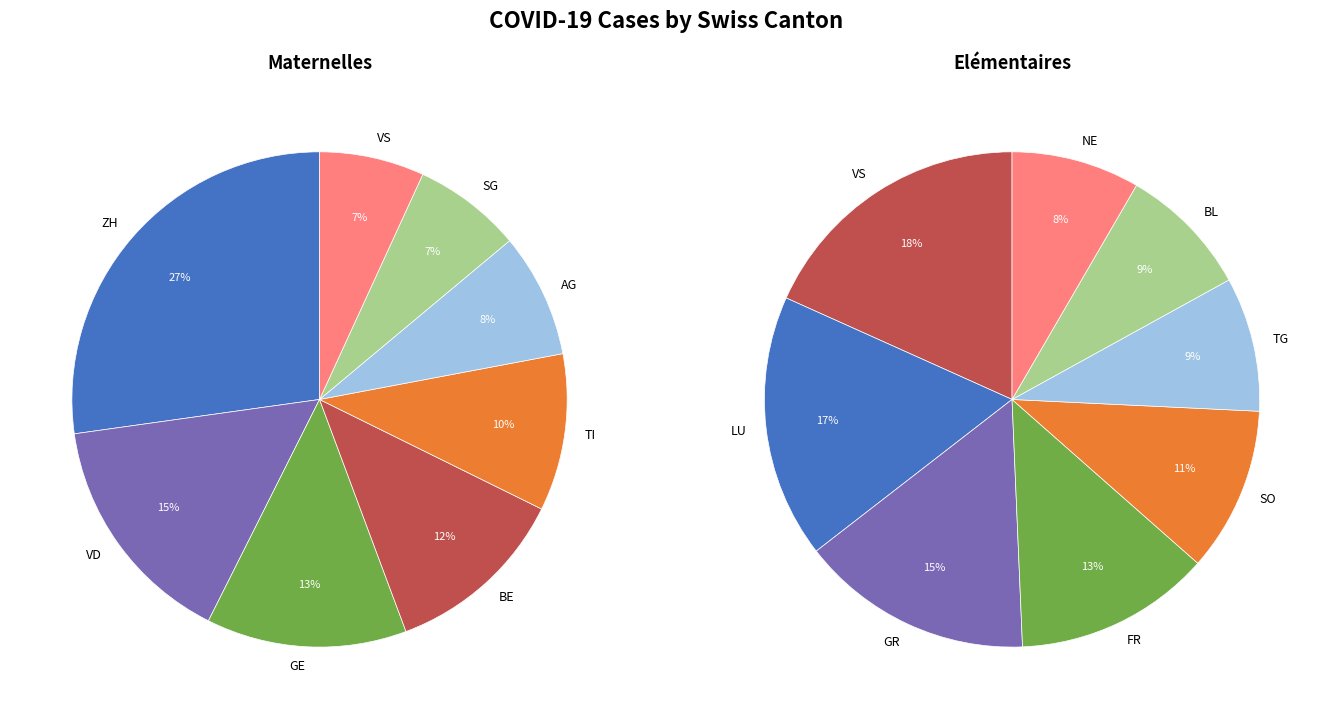

Which slice is the largest?

ZH